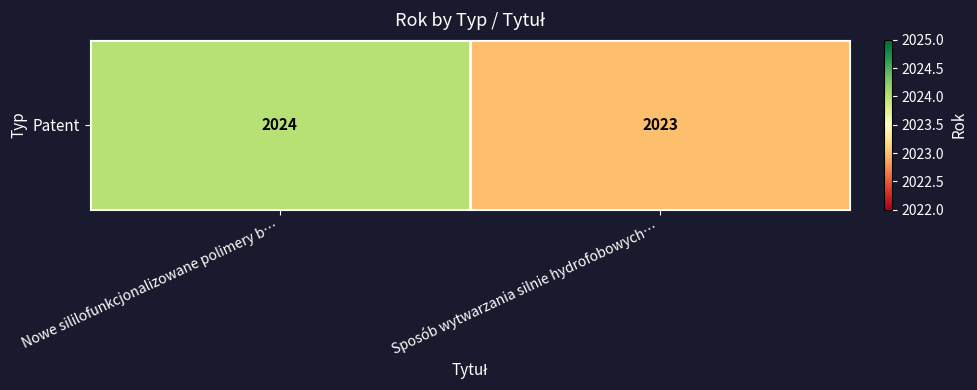

Approximately how many times larger is the value at Sposób wytwarzania silnie hydrofobowych… compared to Nowe sililofunkcjonalizowane polimery b…?

1.0